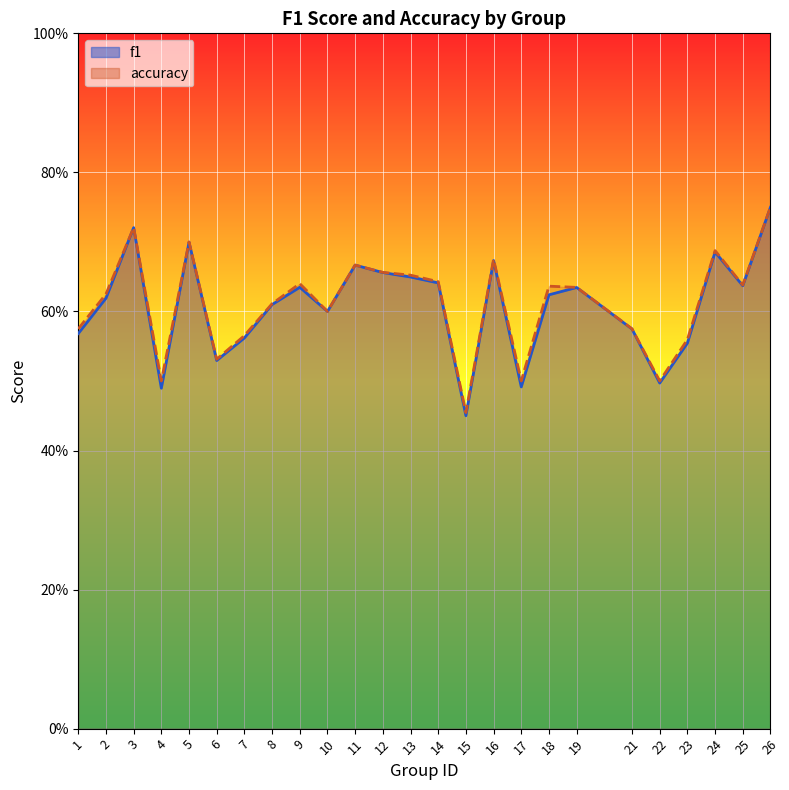

What is the value of the accuracy point at the 16th from the left?

0.7